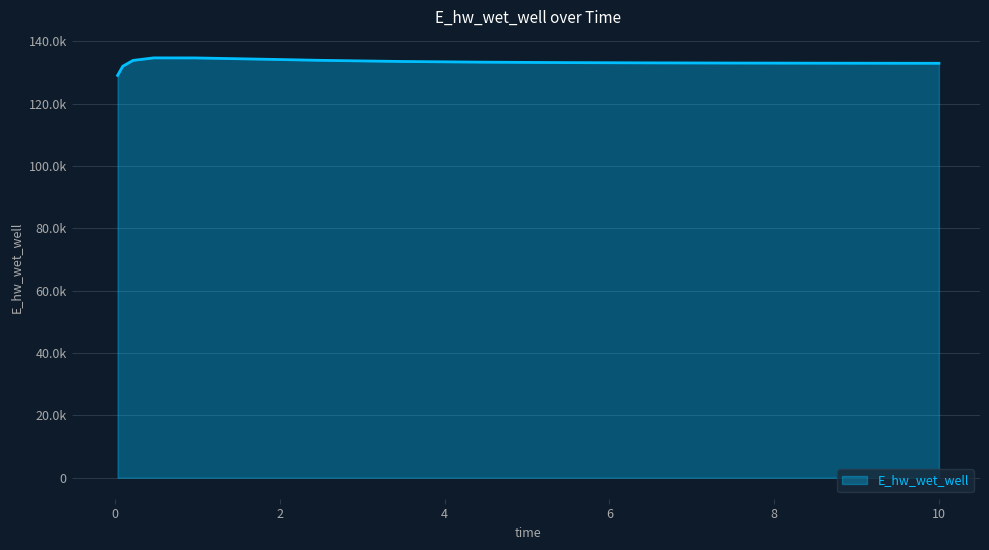

What is the sum of all values?

1998058.9